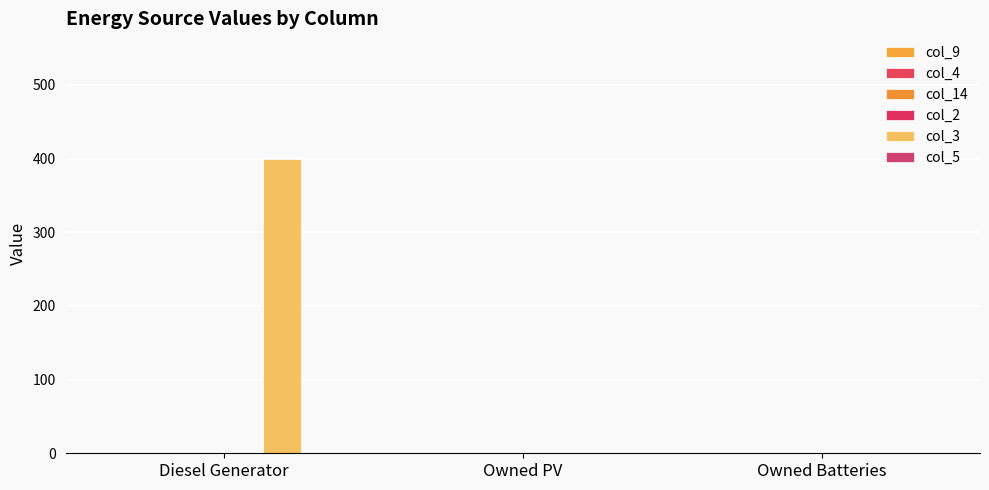

Which label corresponds to the largest value in the chart?

Diesel Generator